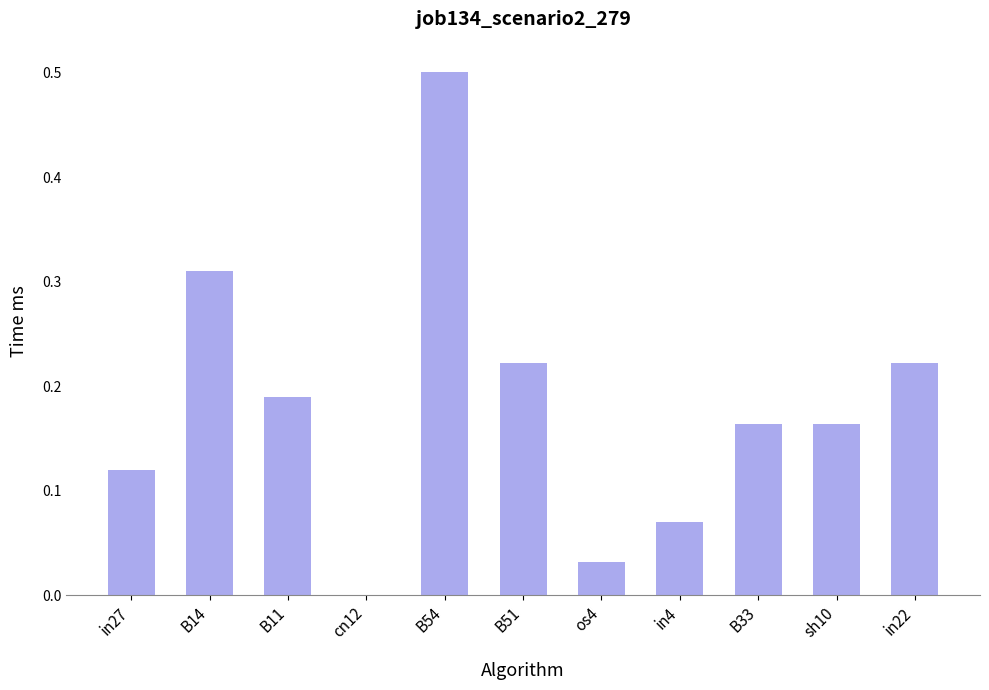

Which category has the highest value across all series?

B54